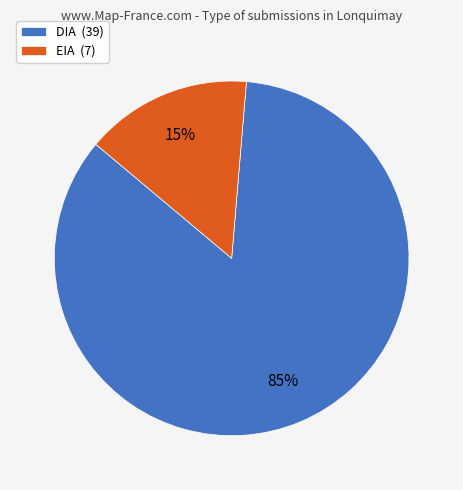

What is the majority slice?

DIA